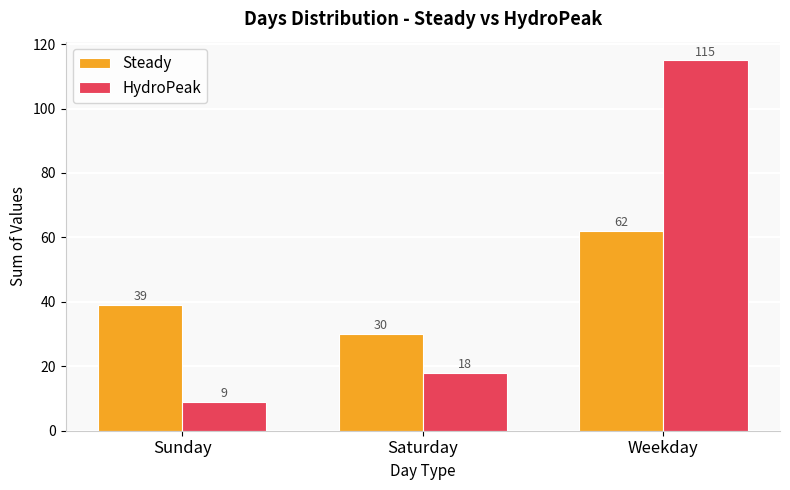

At which category does the chart reach its peak across all series?

Weekday